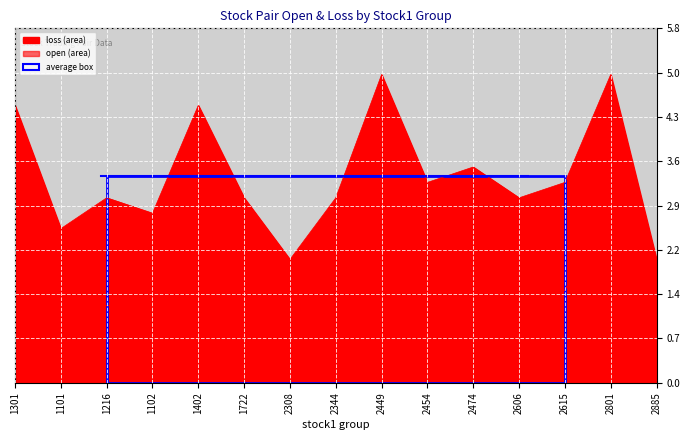

What is the total value across all series at 2801?

8.0